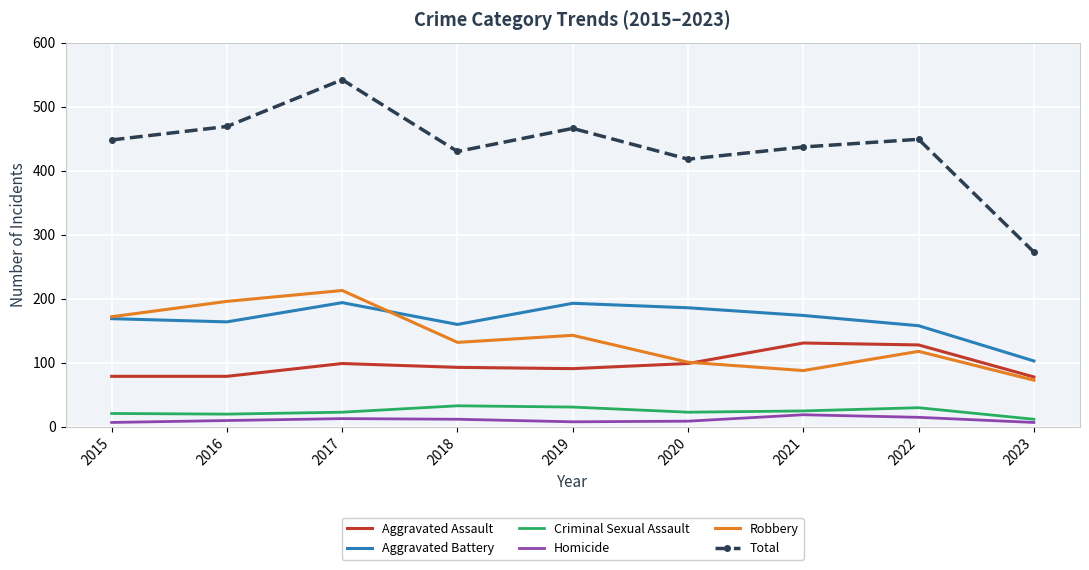

True or false: Total and Aggravated Battery intersect in this chart.

False